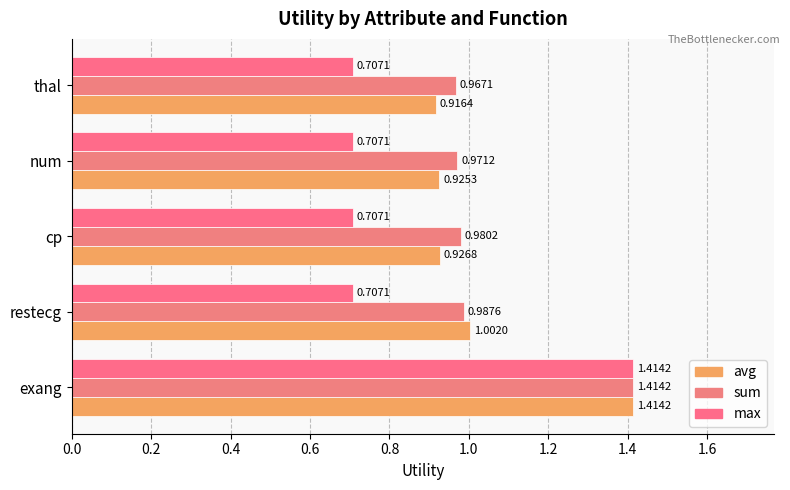

How many max values are between 0 and 1?

4